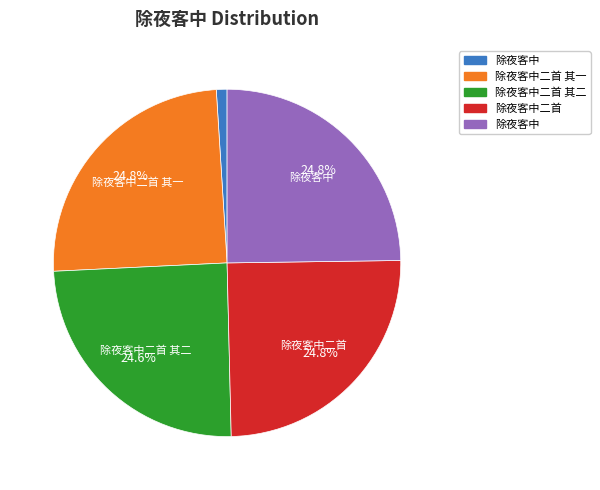

How many slices are in this pie chart?

5